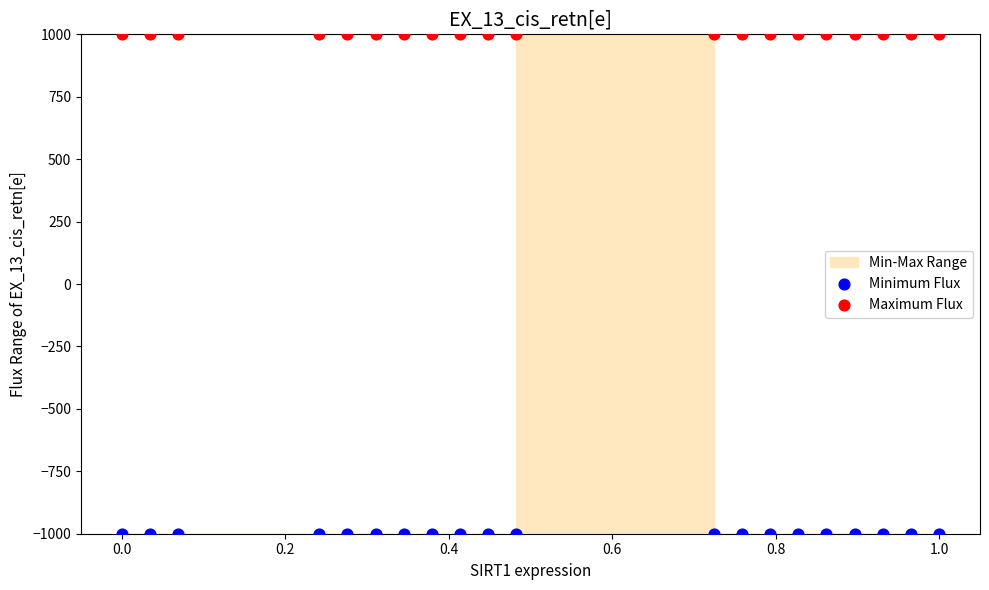

Which series contains the lowest Y value?

Minimum Flux